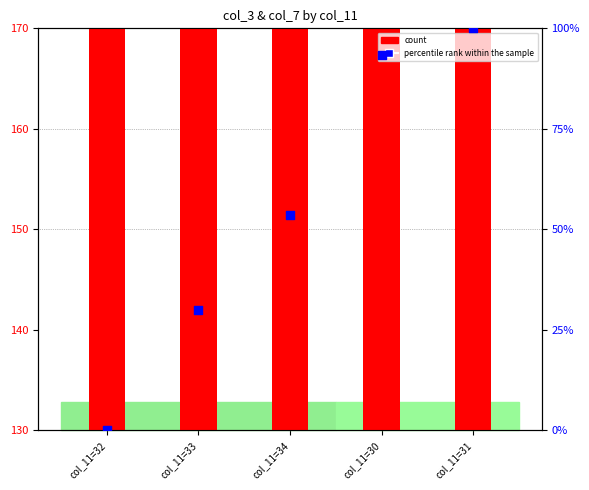

Is the value of count at col_11=34 greater than the value of percentile rank within the sample at col_11=33?

Yes